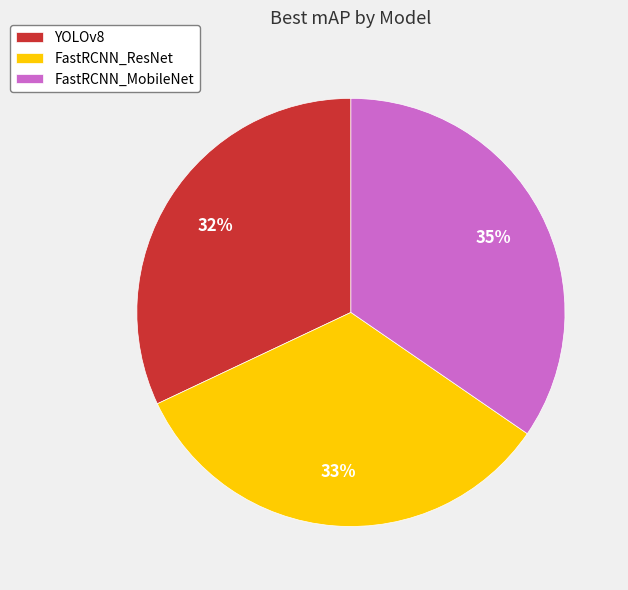

The YOLOv8 slice represents 20% of the pie. True or false?

False